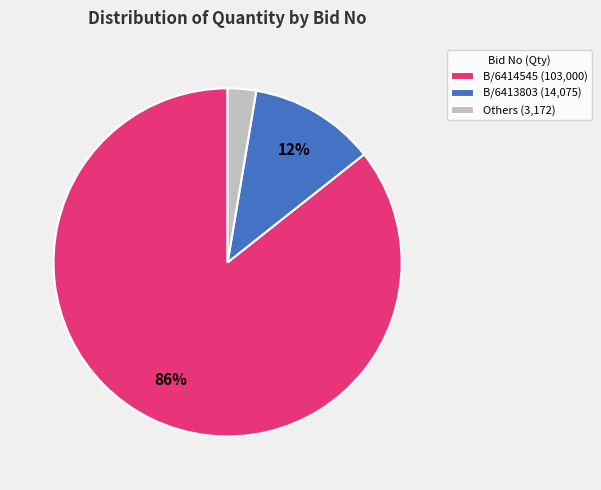

Rank the categories by value from lowest to highest.

Others (3,172), B/6413803 (14,075), B/6414545 (103,000)